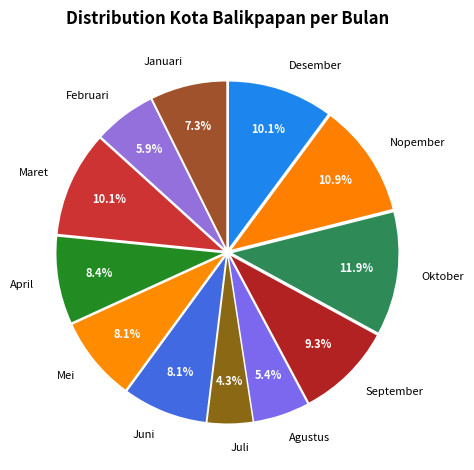

What percentage is the April slice, to the nearest percent?

8%